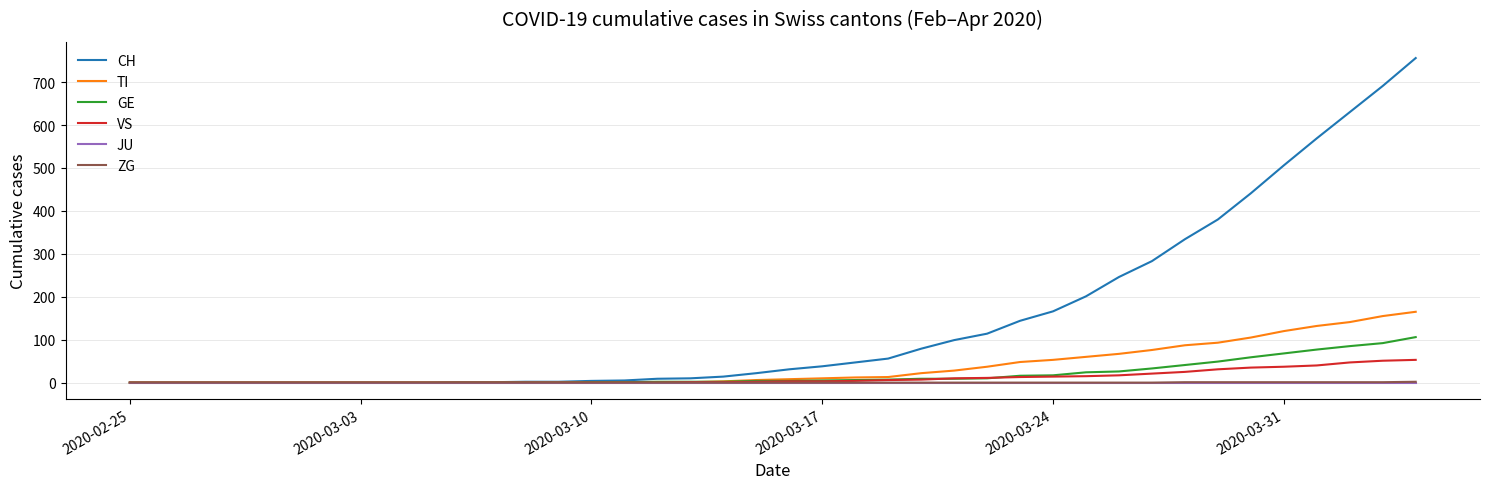

Which series has the largest total across all categories?

CH